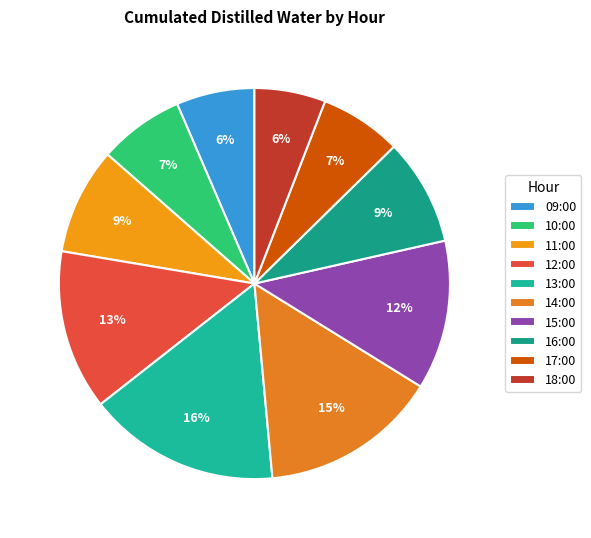

Which category has the biggest portion of the pie?

13:00